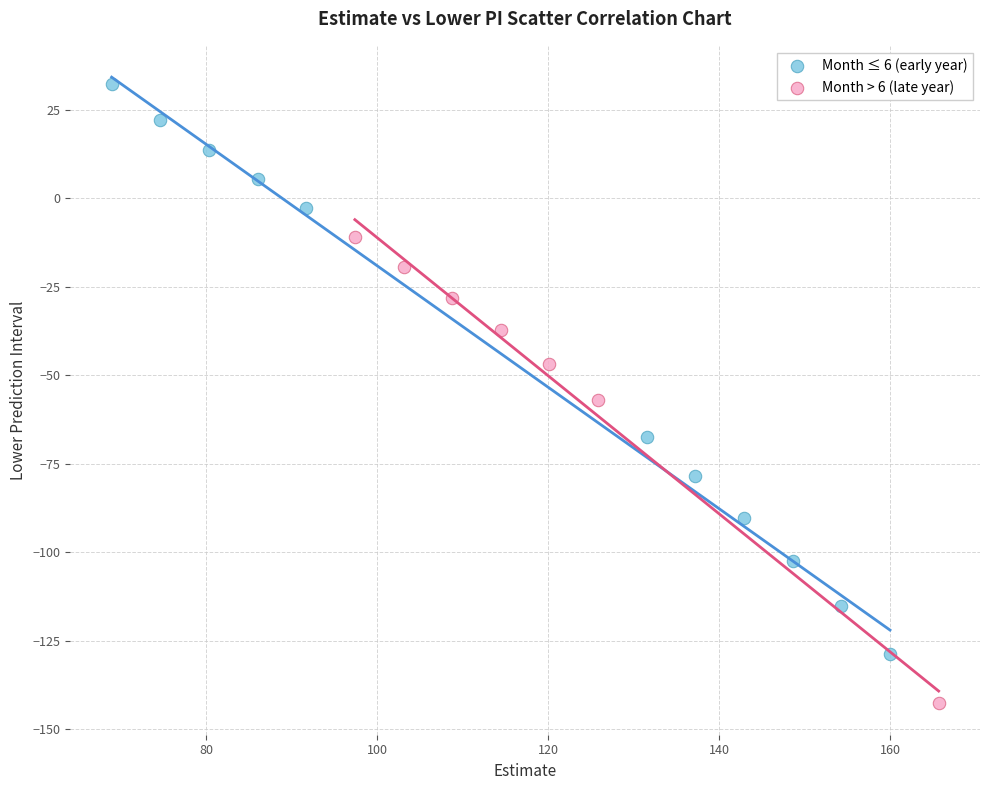

What are all the series names shown in the legend?

Month ≤ 6 (early year), Month > 6 (late year)